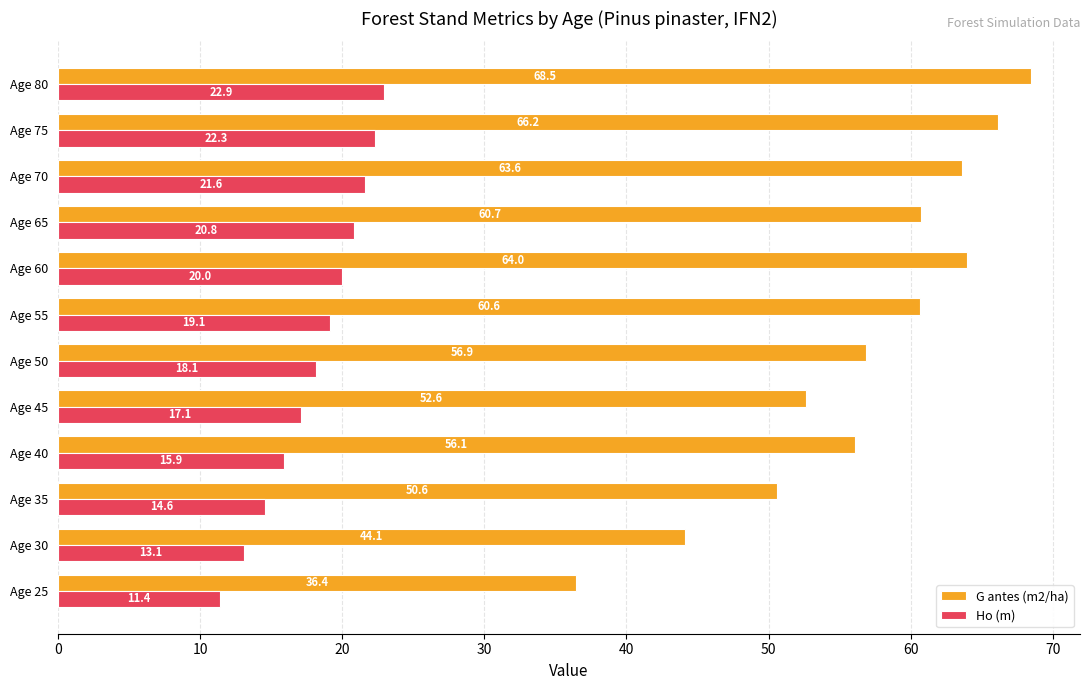

What is the spread (max minus min) of values at Age 55?

41.5